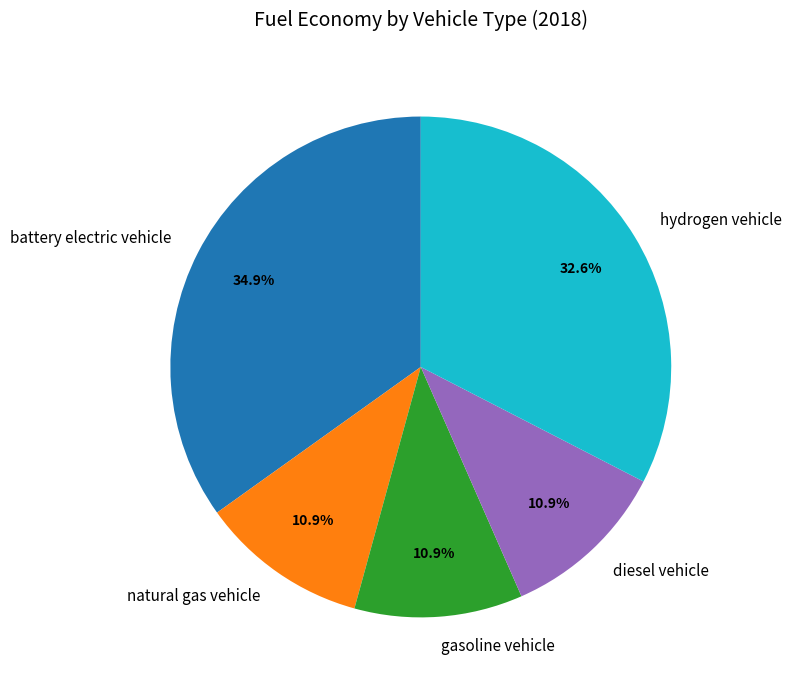

Does battery electric vehicle represent more than half of the total?

No